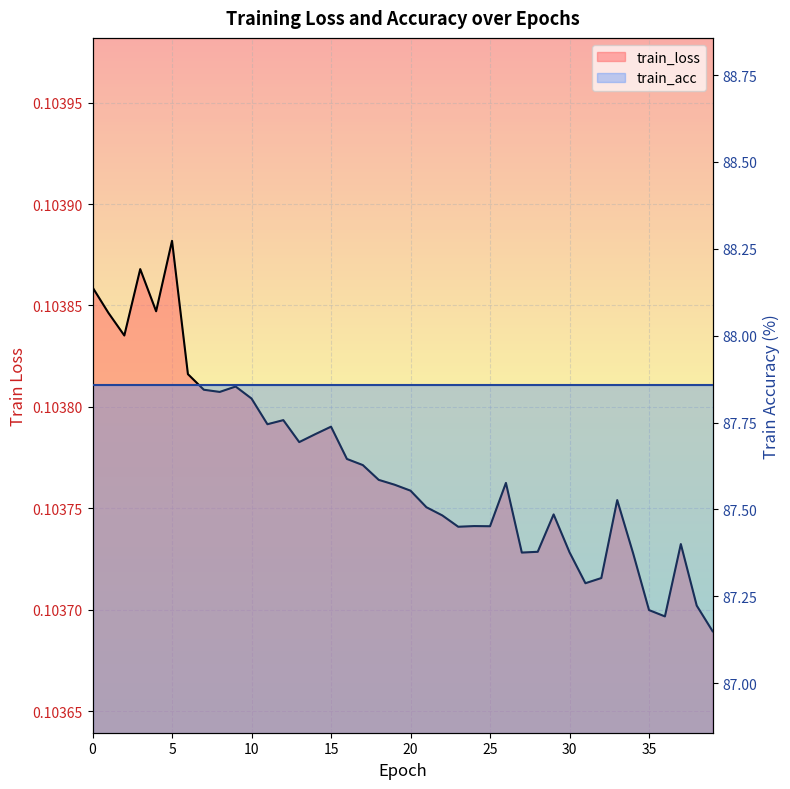

What is the sum of all values?

4.2